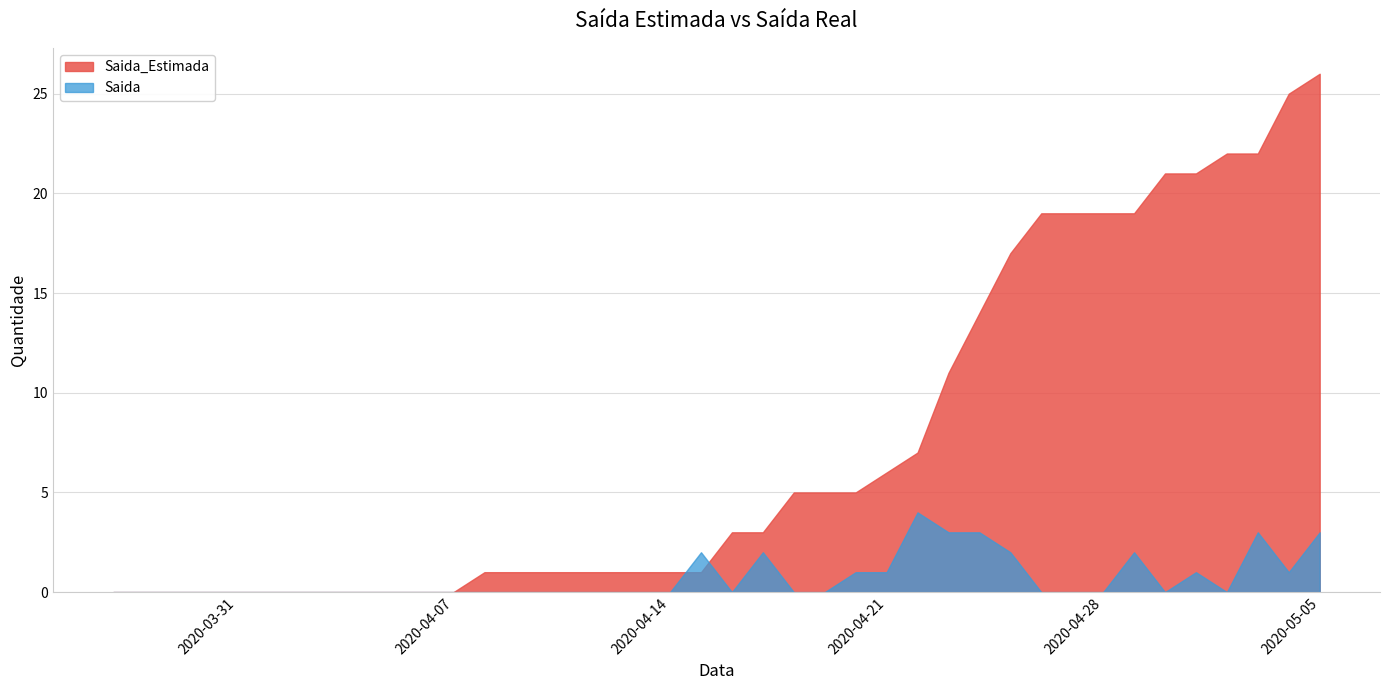

Where is the first local minimum for Saida?

2020-04-16